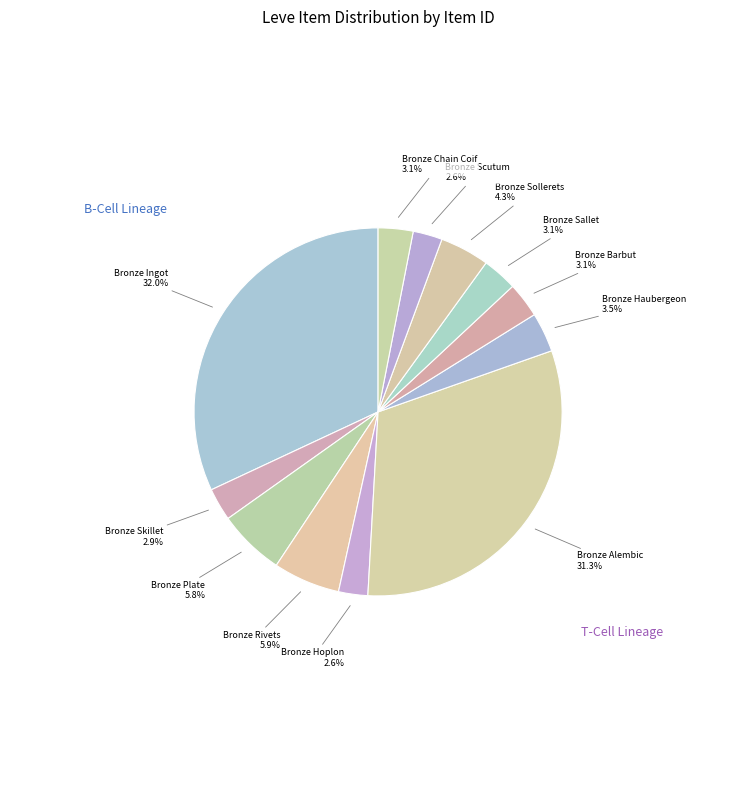

What is the largest slice in the pie chart?

Bronze Ingot